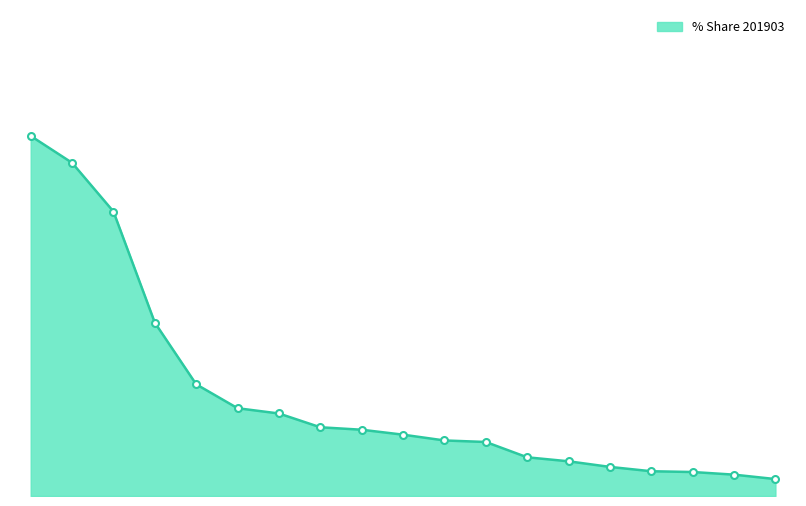

Does the chart have visible grid lines?

No